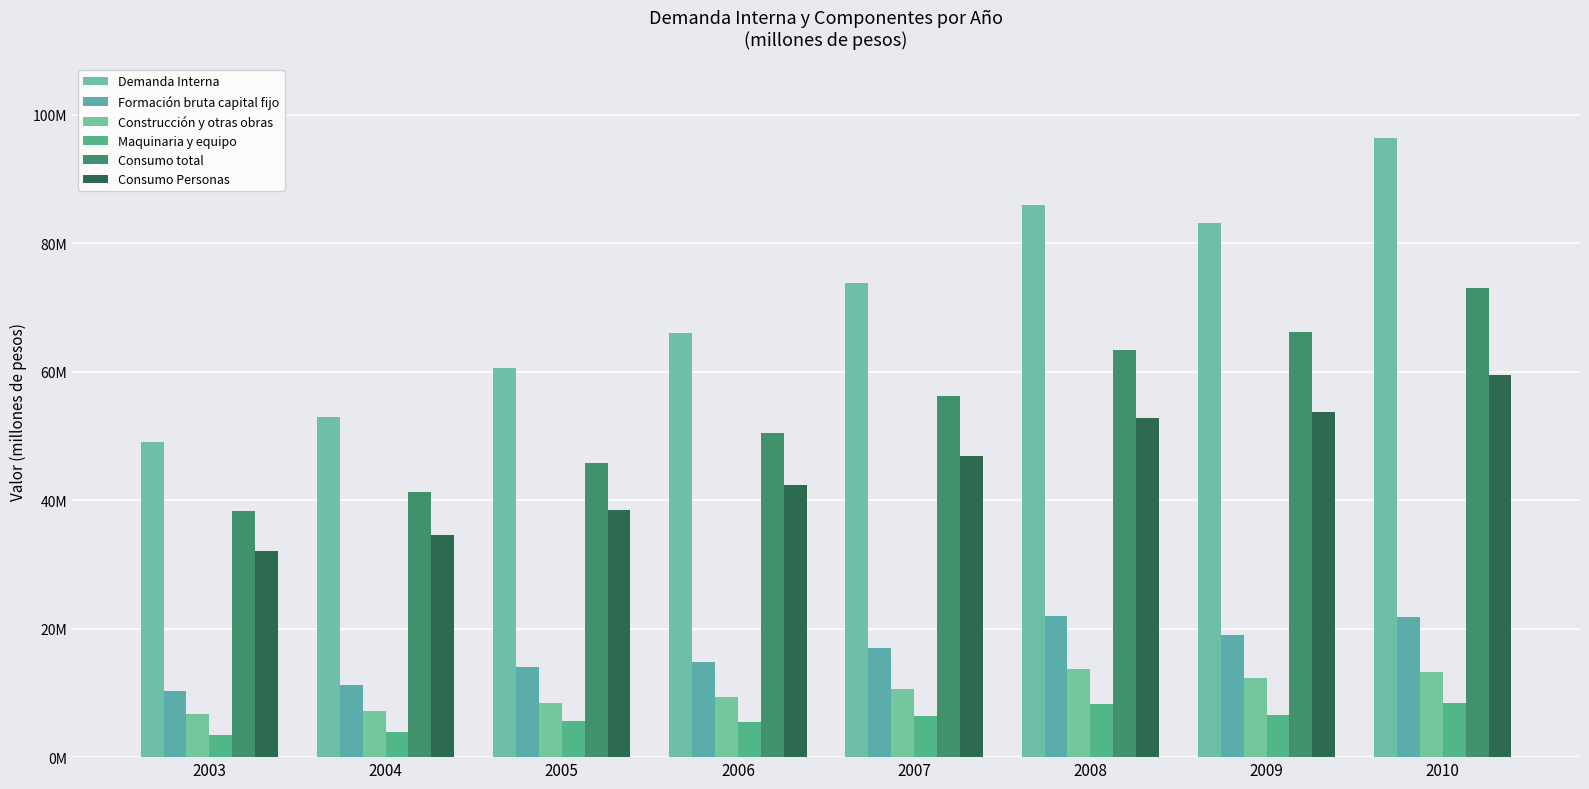

Which series has the largest range (max minus min)?

Demanda Interna